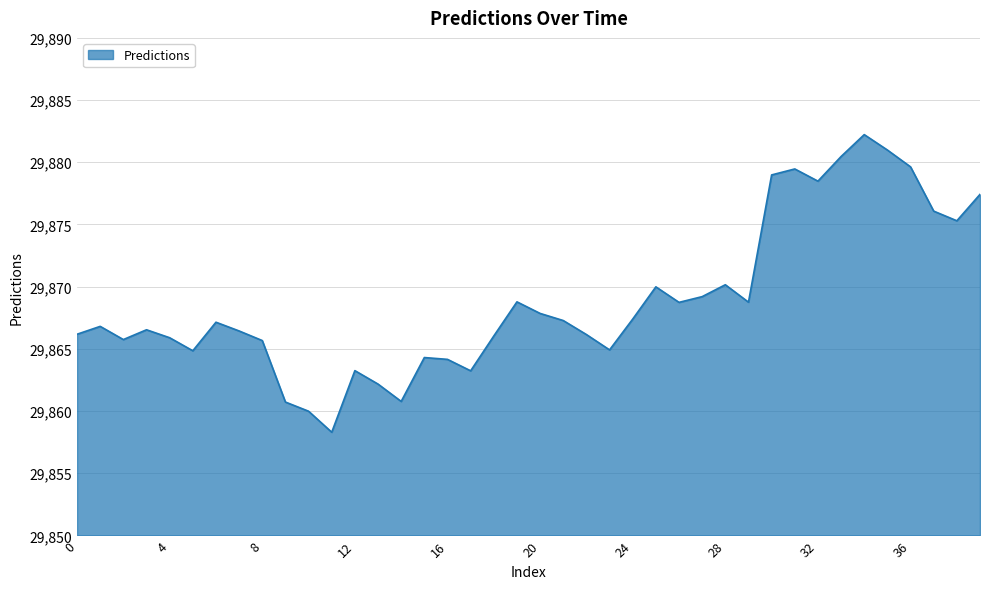

What is the difference between the maximum and minimum values?

23.9